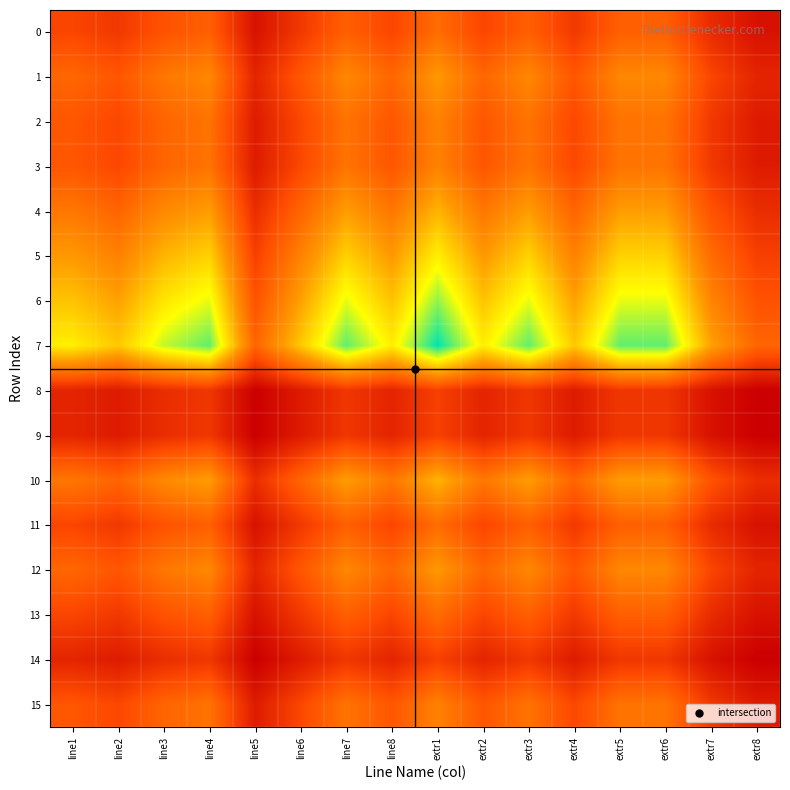

Reading left to right, extract all data points from this chart.

0: line1=63	line2=56	line3=70	line4=77	line5=35	line6=56	line7=77	line8=63	extr1=84	extr2=63	extr3=77	extr4=56	extr5=77	extr6=77	extr7=49	extr8=35
1: line1=81	line2=72	line3=90	line4=99	line5=45	line6=72	line7=99	line8=81	extr1=108	extr2=81	extr3=99	extr4=72	extr5=99	extr6=99	extr7=63	extr8=45
2: line1=72	line2=64	line3=80	line4=88	line5=40	line6=64	line7=88	line8=72	extr1=96	extr2=72	extr3=88	extr4=64	extr5=88	extr6=88	extr7=56	extr8=40
3: line1=72	line2=64	line3=80	line4=88	line5=40	line6=64	line7=88	line8=72	extr1=96	extr2=72	extr3=88	extr4=64	extr5=88	extr6=88	extr7=56	extr8=40
4: line1=90	line2=80	line3=100	line4=110	line5=50	line6=80	line7=110	line8=90	extr1=120	extr2=90	extr3=110	extr4=80	extr5=110	extr6=110	extr7=70	extr8=50
5: line1=108	line2=96	line3=120	line4=132	line5=60	line6=96	line7=132	line8=108	extr1=144	extr2=108	extr3=132	extr4=96	extr5=132	extr6=132	extr7=84	extr8=60
6: line1=126	line2=112	line3=140	line4=154	line5=70	line6=112	line7=154	line8=126	extr1=168	extr2=126	extr3=154	extr4=112	extr5=154	extr6=154	extr7=98	extr8=70
7: line1=144	line2=128	line3=160	line4=176	line5=80	line6=128	line7=176	line8=144	extr1=192	extr2=144	extr3=176	extr4=128	extr5=176	extr6=176	extr7=112	extr8=80
8: line1=45	line2=40	line3=50	line4=55	line5=25	line6=40	line7=55	line8=45	extr1=60	extr2=45	extr3=55	extr4=40	extr5=55	extr6=55	extr7=35	extr8=25
9: line1=45	line2=40	line3=50	line4=55	line5=25	line6=40	line7=55	line8=45	extr1=60	extr2=45	extr3=55	extr4=40	extr5=55	extr6=55	extr7=35	extr8=25
10: line1=90	line2=80	line3=100	line4=110	line5=50	line6=80	line7=110	line8=90	extr1=120	extr2=90	extr3=110	extr4=80	extr5=110	extr6=110	extr7=70	extr8=50
11: line1=63	line2=56	line3=70	line4=77	line5=35	line6=56	line7=77	line8=63	extr1=84	extr2=63	extr3=77	extr4=56	extr5=77	extr6=77	extr7=49	extr8=35
12: line1=81	line2=72	line3=90	line4=99	line5=45	line6=72	line7=99	line8=81	extr1=108	extr2=81	extr3=99	extr4=72	extr5=99	extr6=99	extr7=63	extr8=45
13: line1=63	line2=56	line3=70	line4=77	line5=35	line6=56	line7=77	line8=63	extr1=84	extr2=63	extr3=77	extr4=56	extr5=77	extr6=77	extr7=49	extr8=35
14: line1=45	line2=40	line3=50	line4=55	line5=25	line6=40	line7=55	line8=45	extr1=60	extr2=45	extr3=55	extr4=40	extr5=55	extr6=55	extr7=35	extr8=25
15: line1=72	line2=64	line3=80	line4=88	line5=40	line6=64	line7=88	line8=72	extr1=96	extr2=72	extr3=88	extr4=64	extr5=88	extr6=88	extr7=56	extr8=40